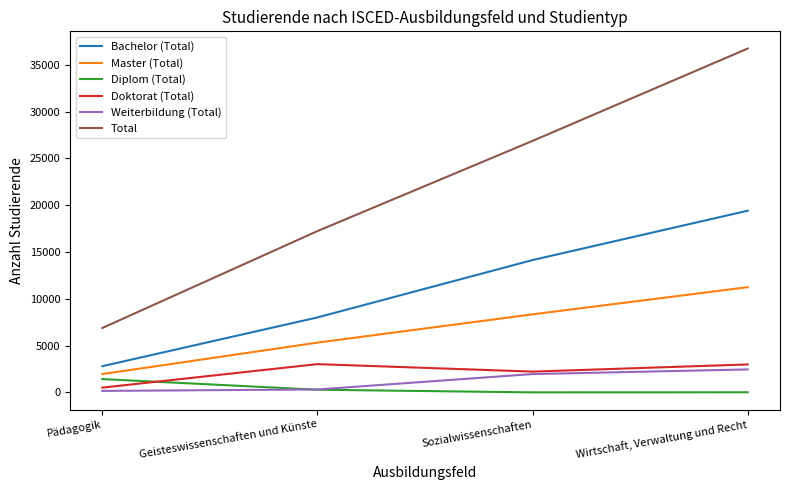

Which series has the widest spread of values?

Total